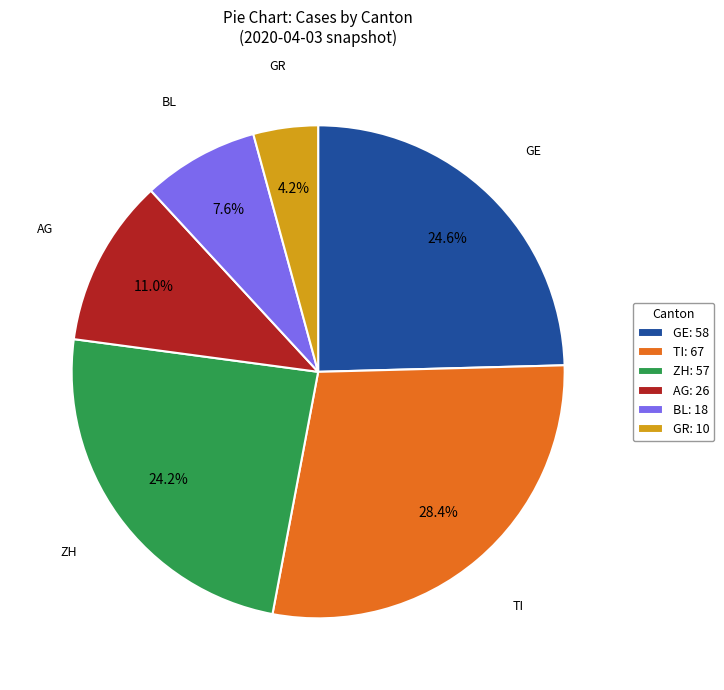

Approximately how many times larger is the value at TI: 67 compared to GE: 58?

1.2